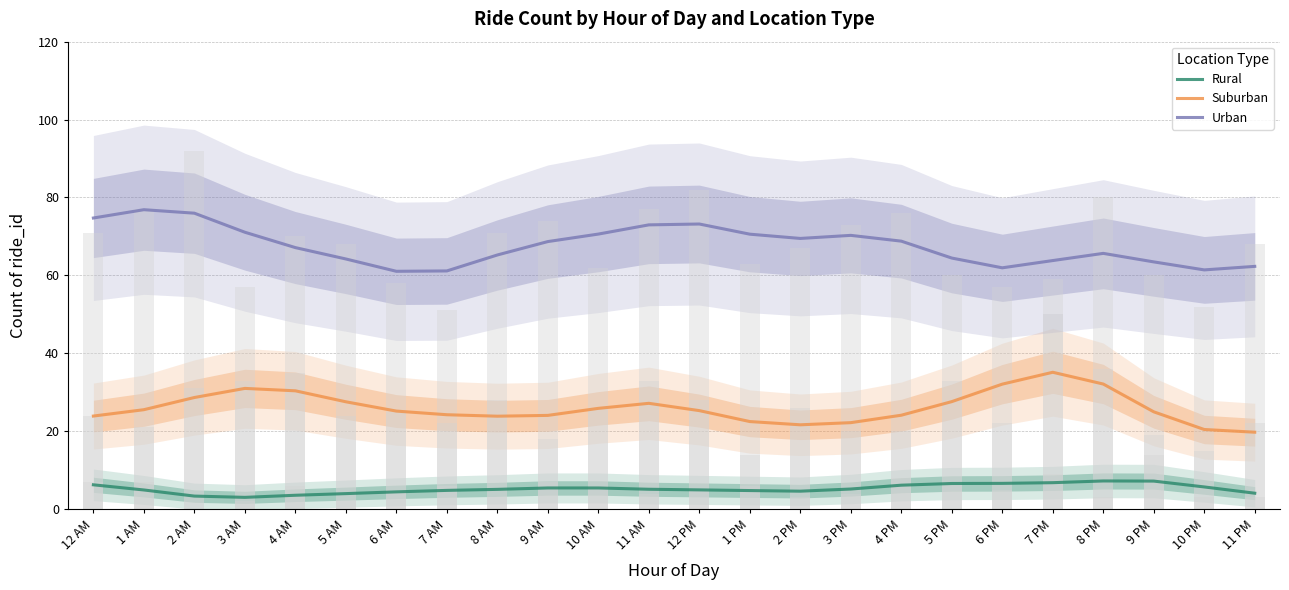

How many bars are there in total?

72